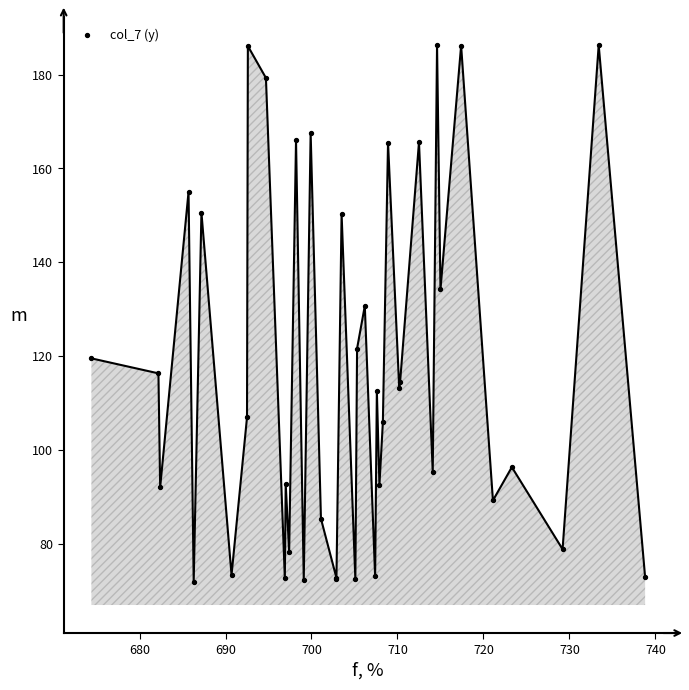

What Y value in the scatter plot is closest to 129?

130.7